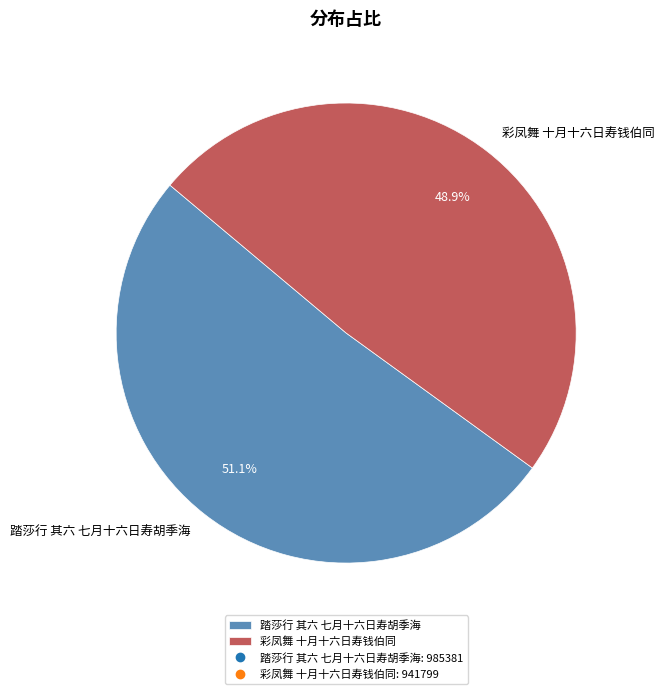

Rank the categories by value from lowest to highest.

彩凤舞 十月十六日寿钱伯同, 踏莎行 其六 七月十六日寿胡季海